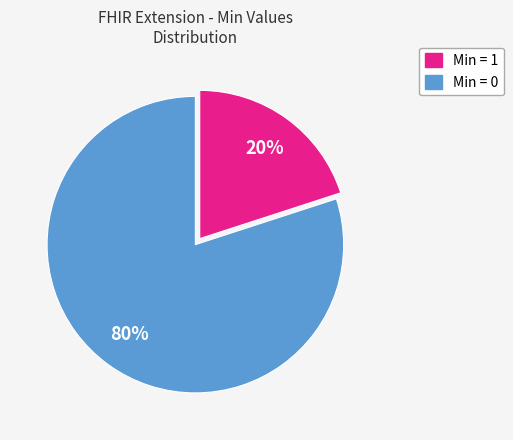

Is there any slice that represents more than half of the pie?

Yes